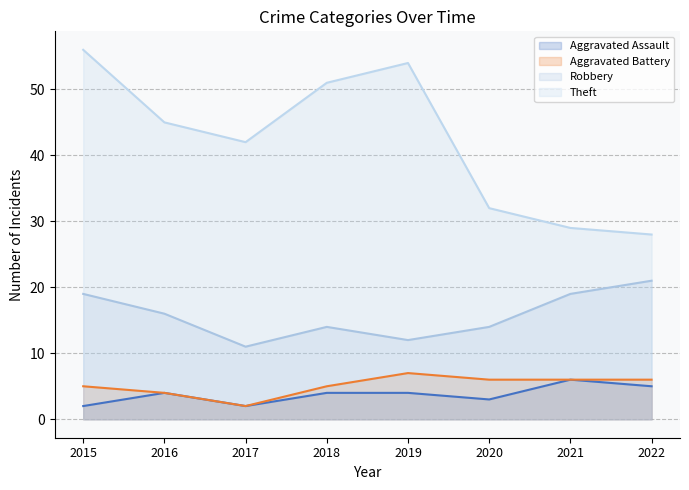

Where does the Aggravated Assault series first go above 4?

2021